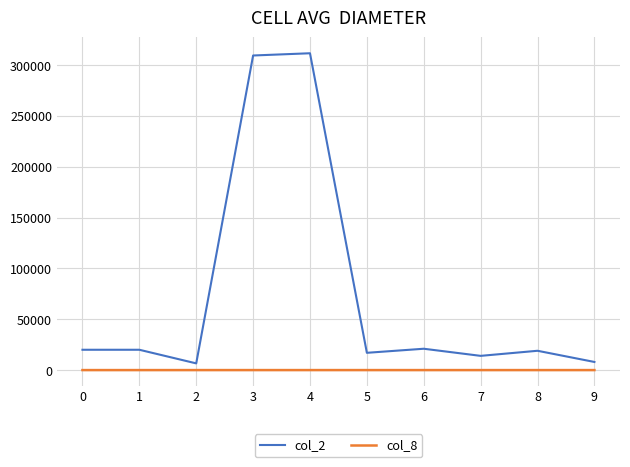

Is the value of col_2 at 9 greater than the value of col_8 at 7?

Yes